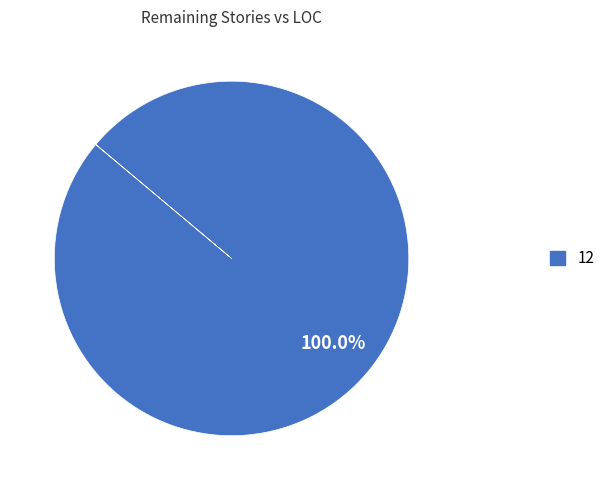

What is the majority slice?

12